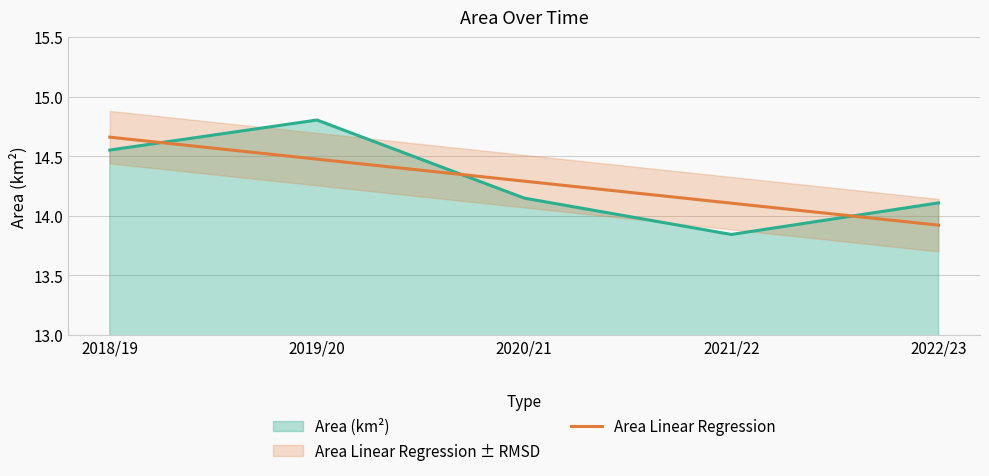

How many lines are shown in the chart?

1